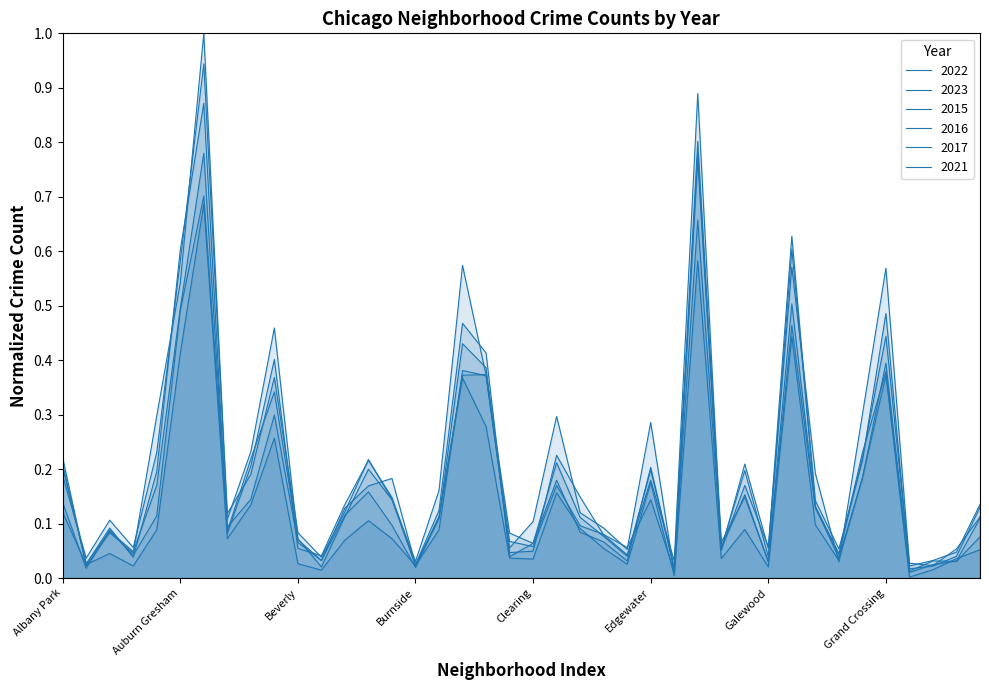

Count the number of data series in this chart.

6